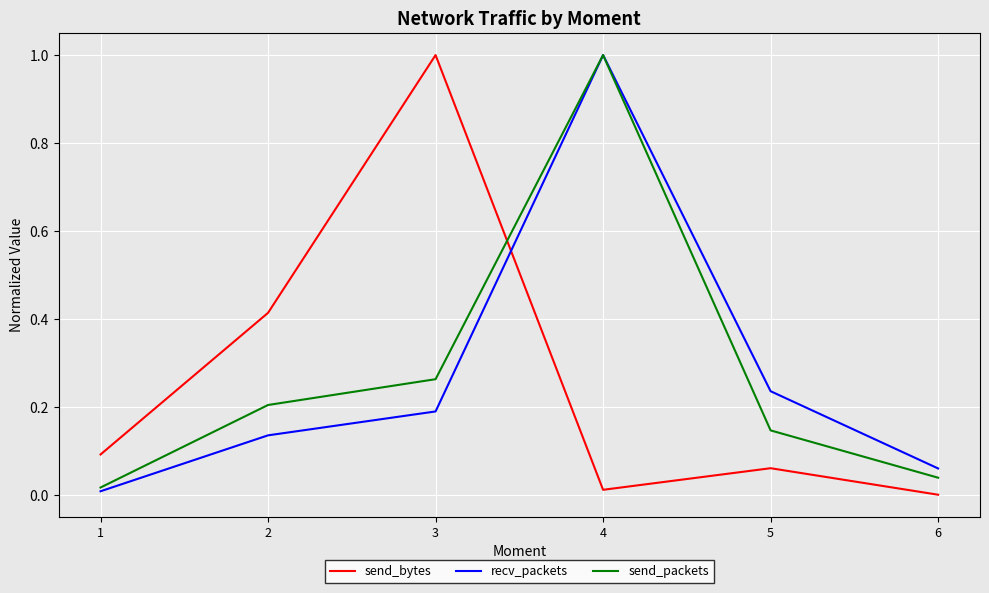

How many times do send_bytes and recv_packets cross each other?

1